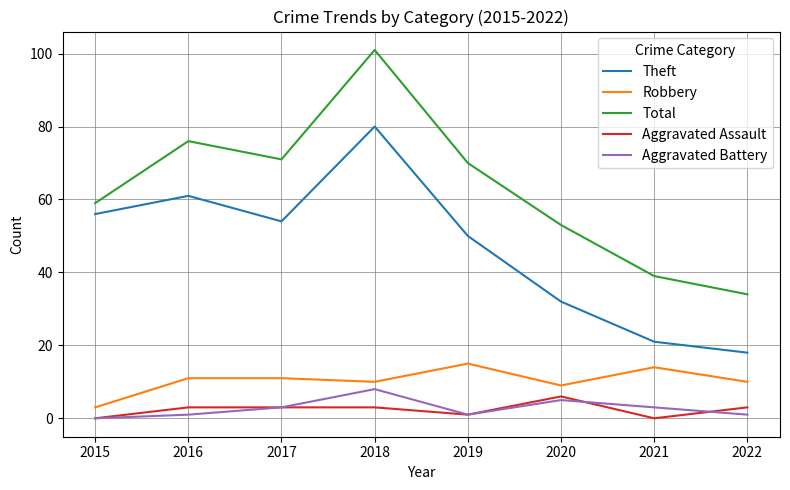

At which label does Total first exceed 70?

2016